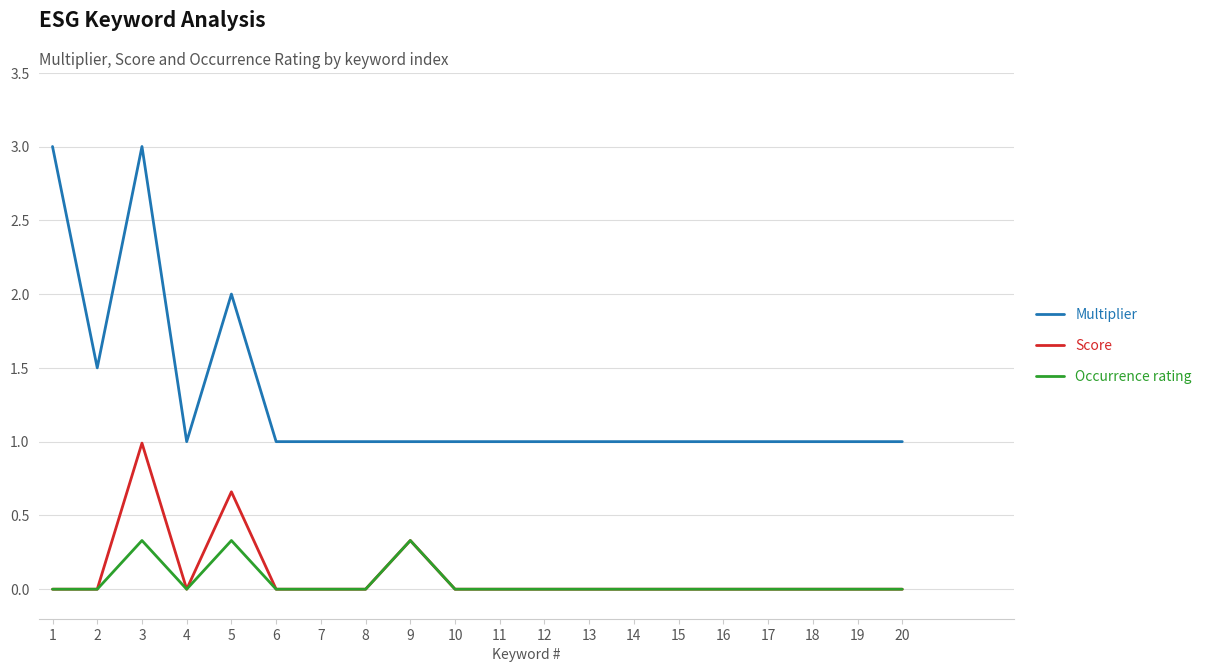

What is the difference between the highest and lowest values at 16?

1.0